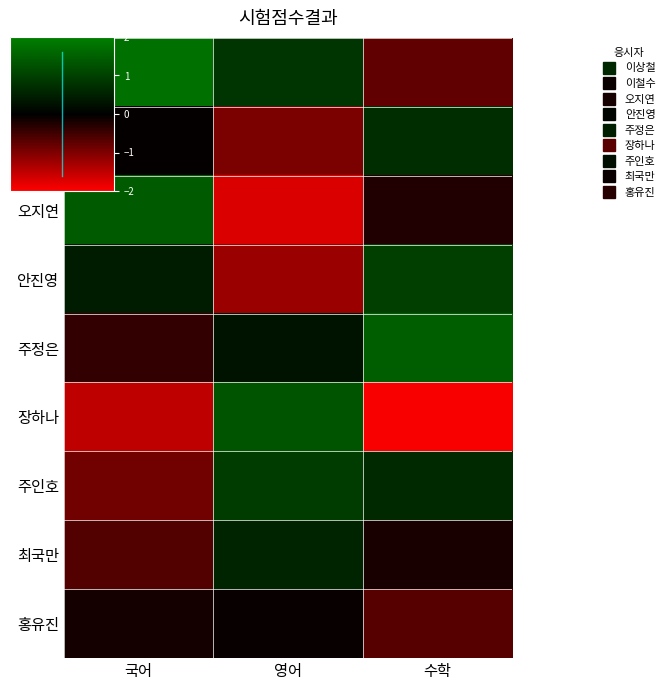

Reading left to right, transcribe all the data shown in this chart.

이상철: 국어=1.8	영어=0.8	수학=-0.8
이철수: 국어=-0.0	영어=-1.0	수학=0.7
오지연: 국어=1.4	영어=-1.7	수학=-0.3
안진영: 국어=0.4	영어=-1.2	수학=1.0
주정은: 국어=-0.4	영어=0.3	수학=1.5
장하나: 국어=-1.5	영어=1.3	수학=-1.9
주인호: 국어=-0.9	영어=0.9	수학=0.6
최국만: 국어=-0.6	영어=0.6	수학=-0.2
홍유진: 국어=-0.2	영어=-0.1	수학=-0.7